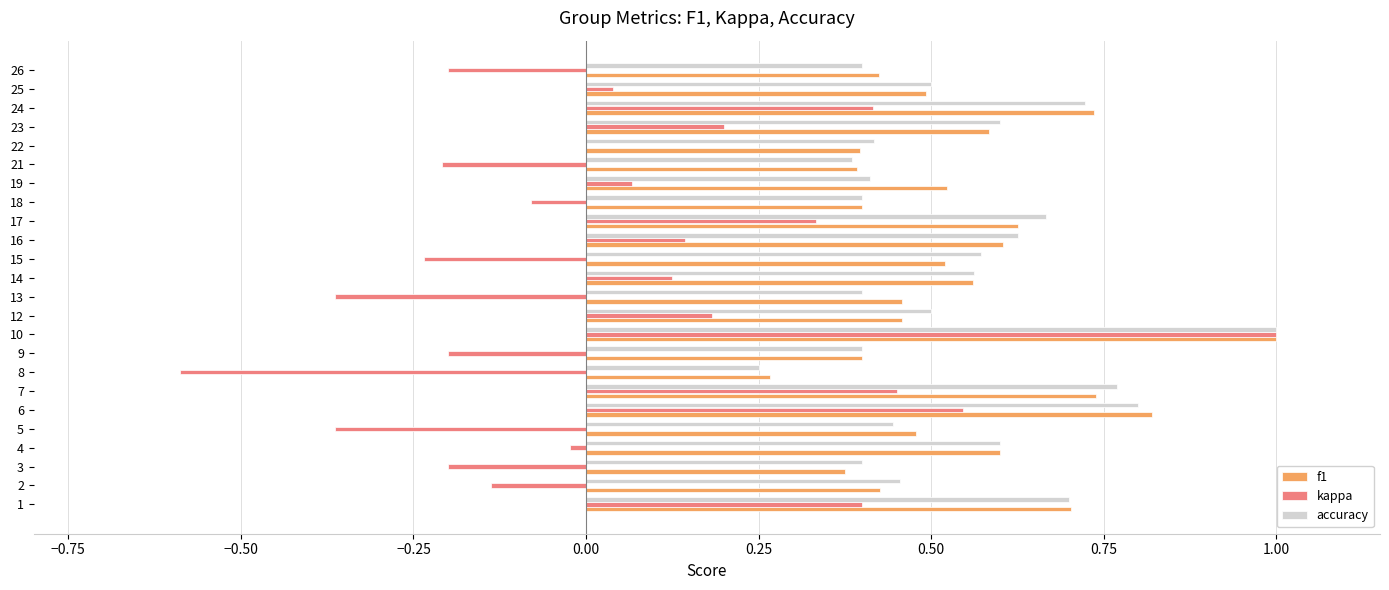

What is the highest value of the f1 series?

1.0